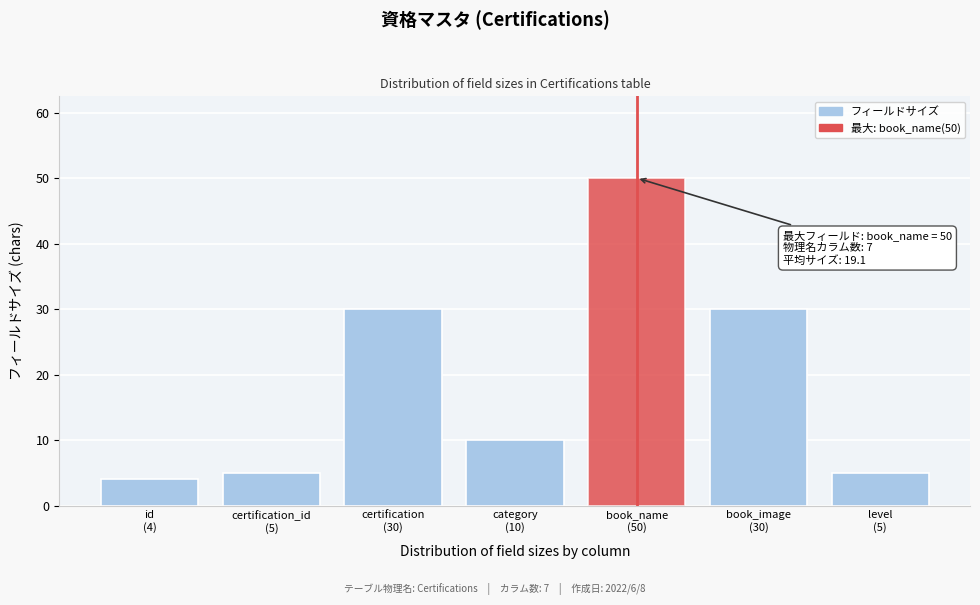

Reading left to right, list all the values displayed in this chart.

4	5	30	10	50	30	5